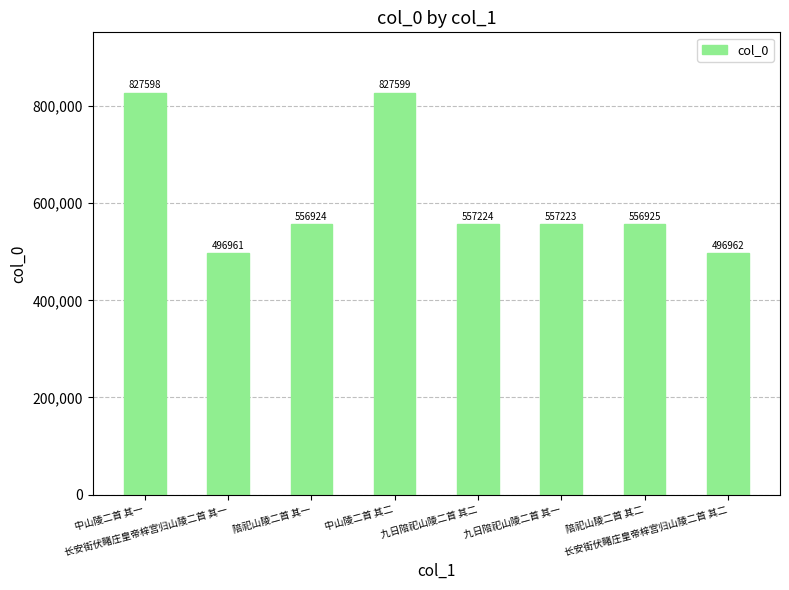

At which label is the value closest to 662280?

九日陪祀山陵二首 其二